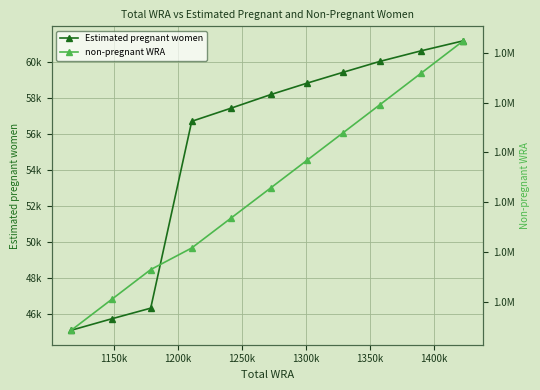

The non-pregnant WRA series shows 1915940.4 at 1450k. True or false?

False